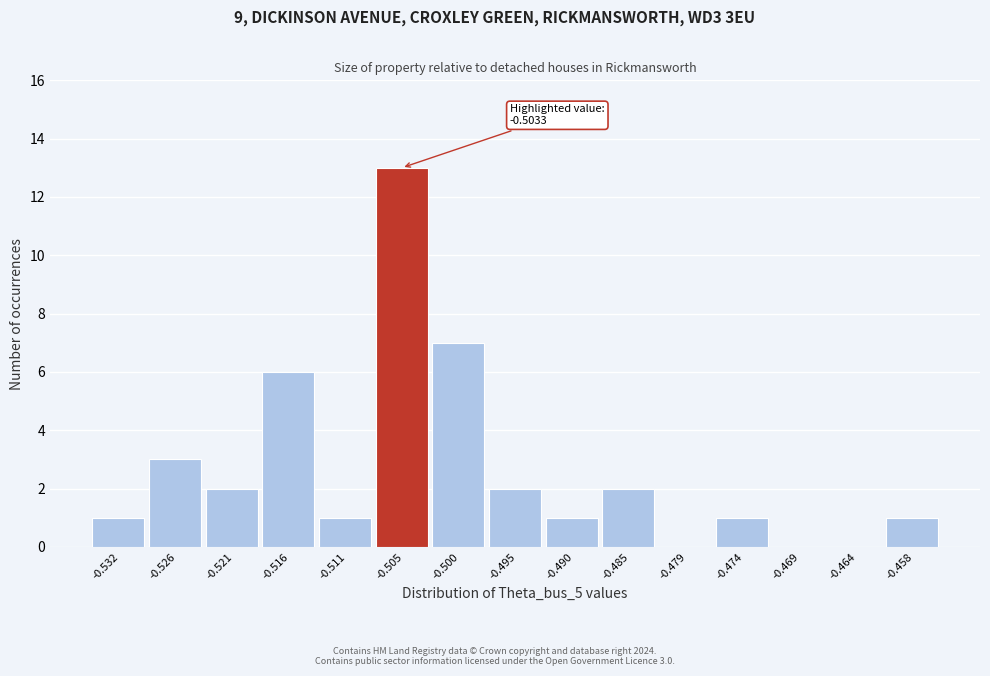

Reading left to right, transcribe all the data shown in this chart.

-0.532=1	-0.526=3	-0.521=2	-0.516=6	-0.511=1	-0.505=13	-0.500=7	-0.495=2	-0.490=1	-0.485=2	-0.479=0	-0.474=1	-0.469=0	-0.464=0	-0.458=1